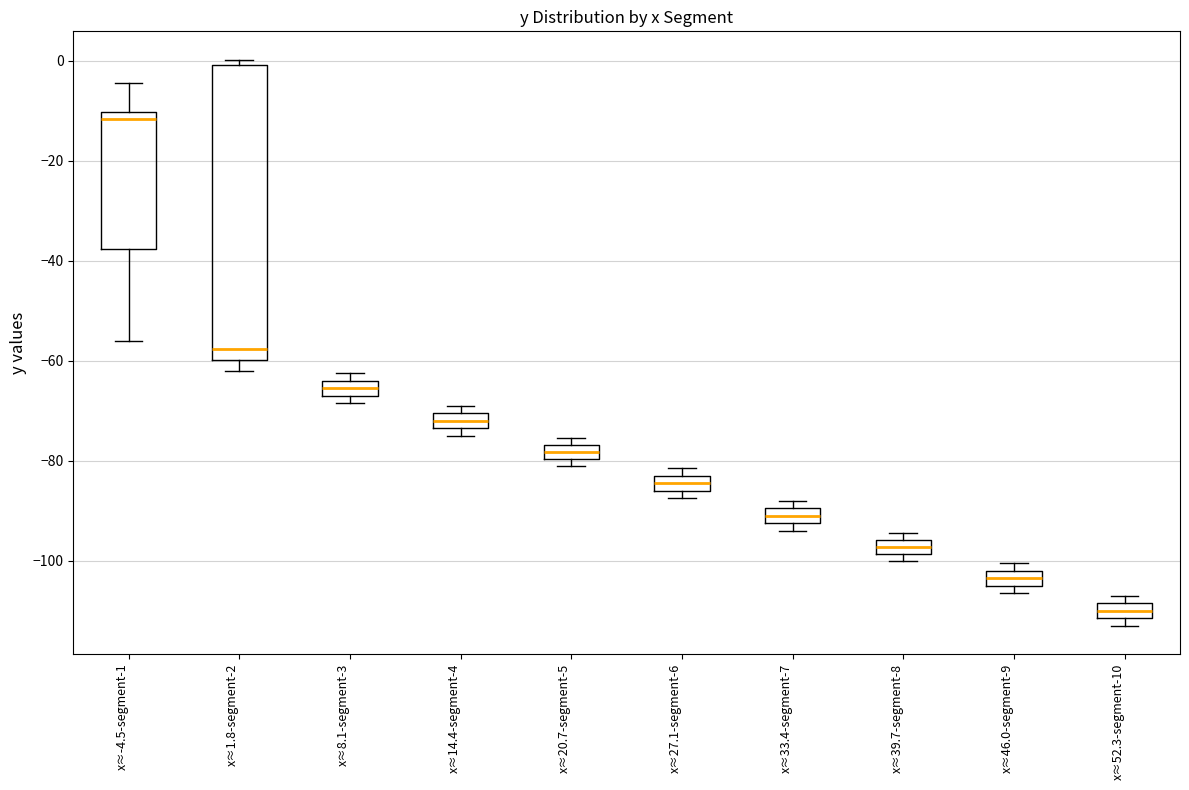

Where is the upper edge of the box for x≈52.3-segment-10 on the y-axis? The values are not printed on the chart, so give them approximately, as read against the axis.

-108